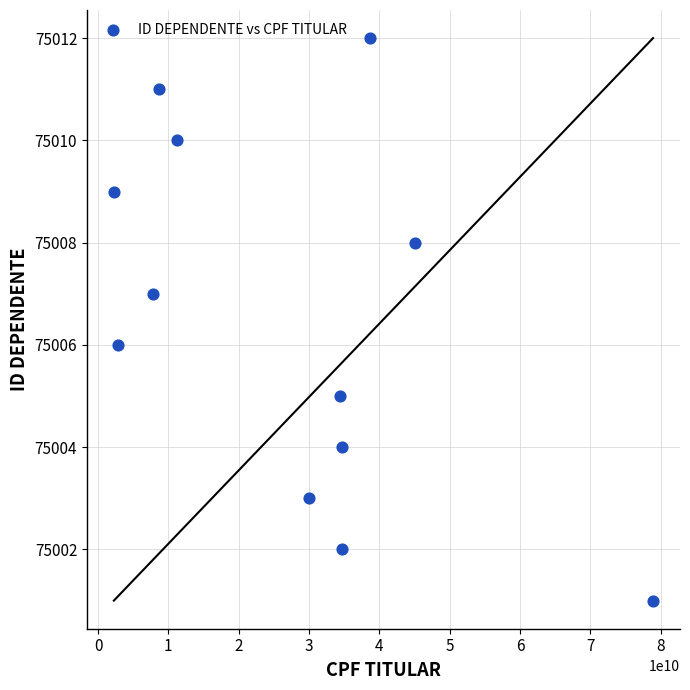

What is the average X value?

27447930215